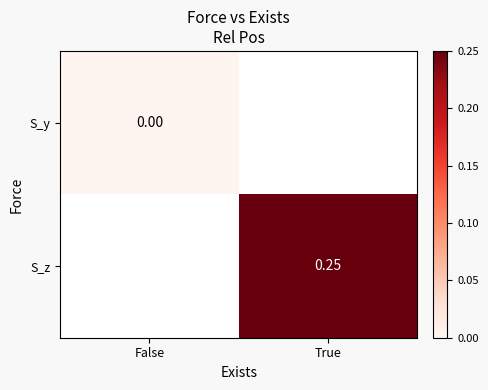

How many data points in S_z are above 0?

1